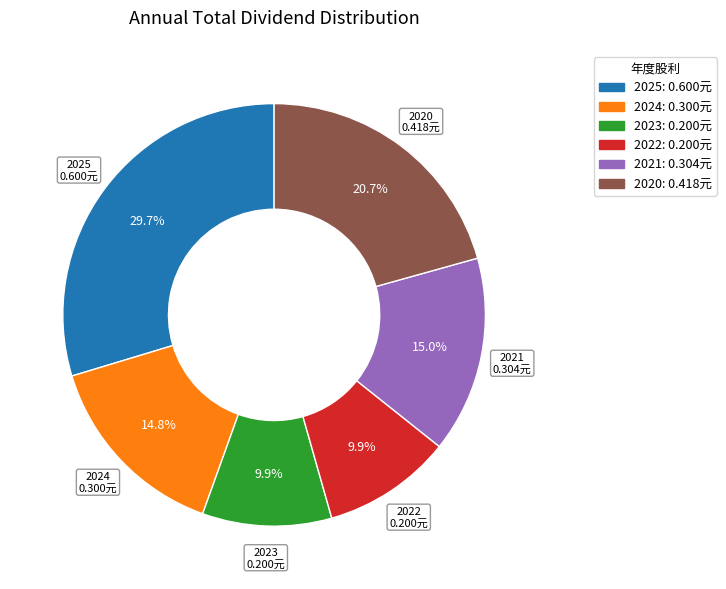

Combined, what portion of the pie is 2022 and 2020?

30.6%